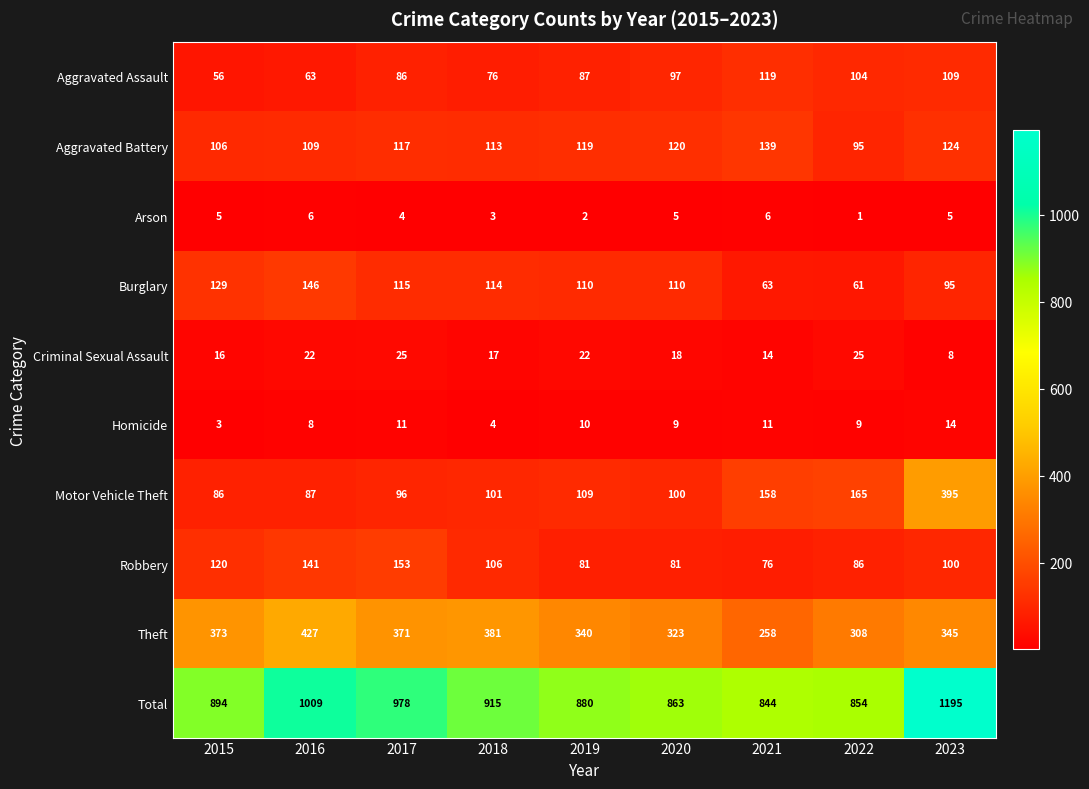

True or false: Aggravated Battery has a value of 166 at 2022.

False